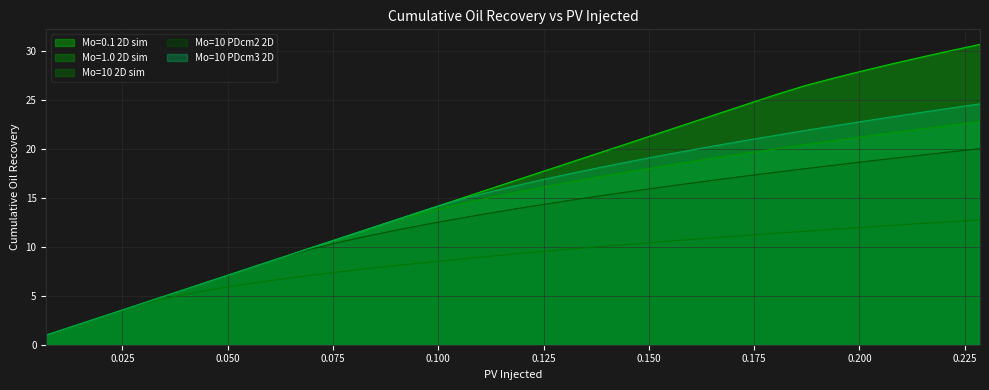

What is the maximum value for Mo=10 PDcm2 2D?

20.0